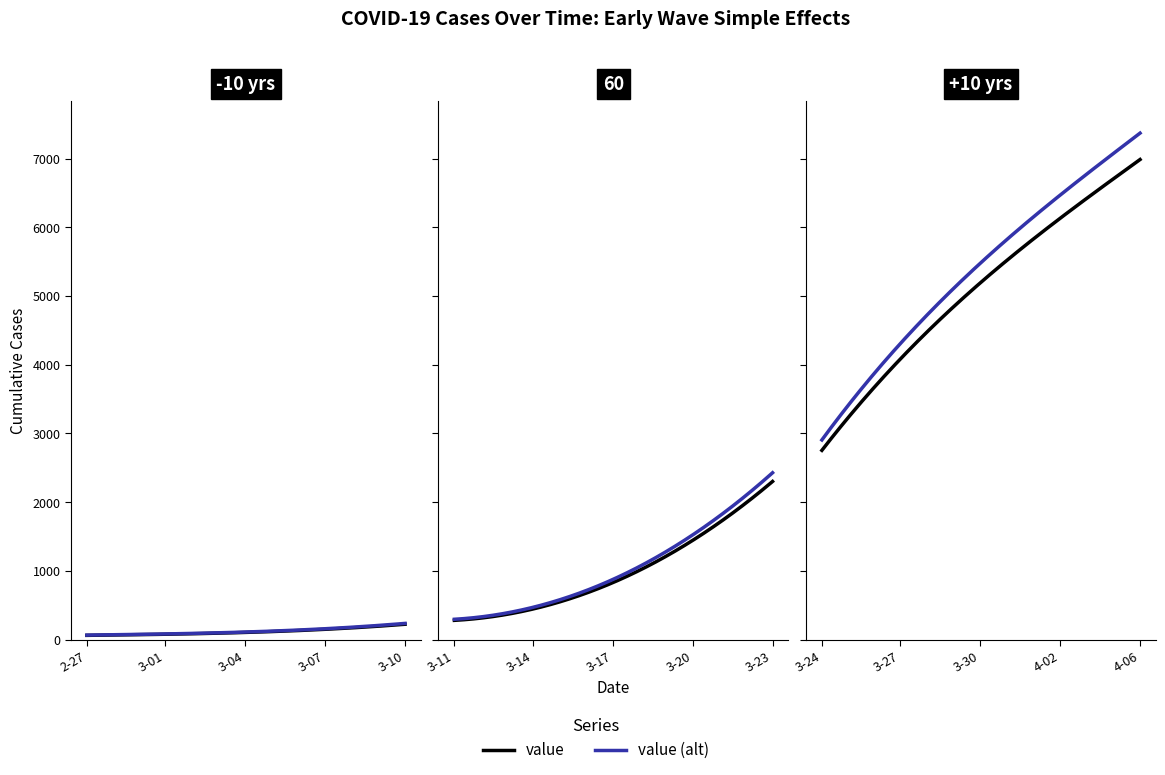

Reading left to right, what are all the values shown in this chart?

64	68	69	76	87	95	108	119	138	146	166	197	226	269	320	398	452	523	677	816	993	1261	1505	1686	1909	2345	2754	3168	3592	4129	4403	4628	5028	5317	5622	5952	6301	6466	6664	7003